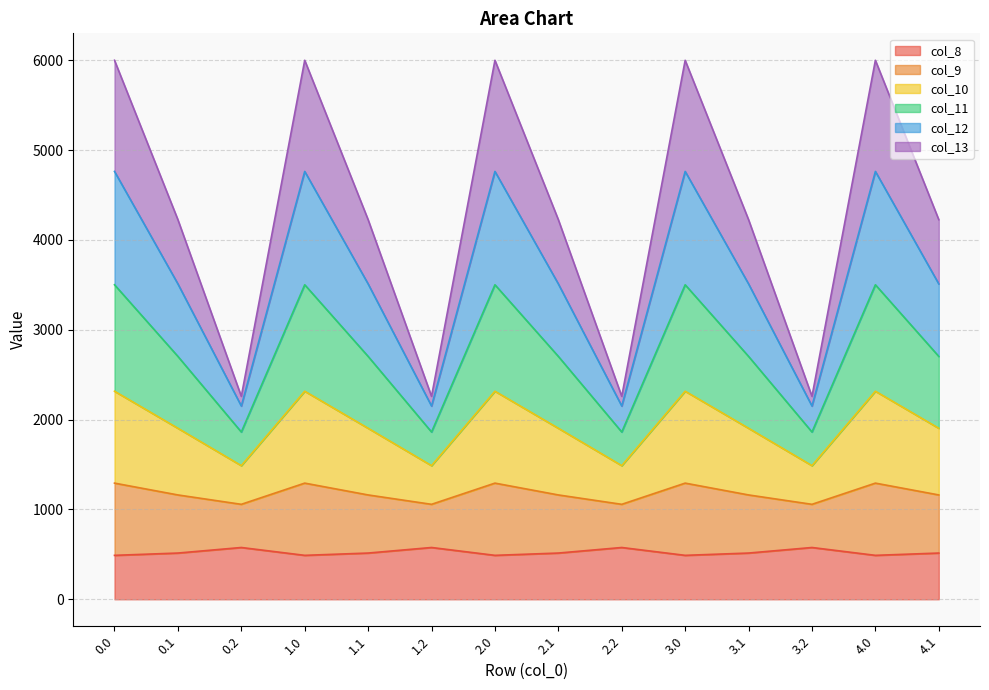

What is the highest value of the col_8 series?

576.6